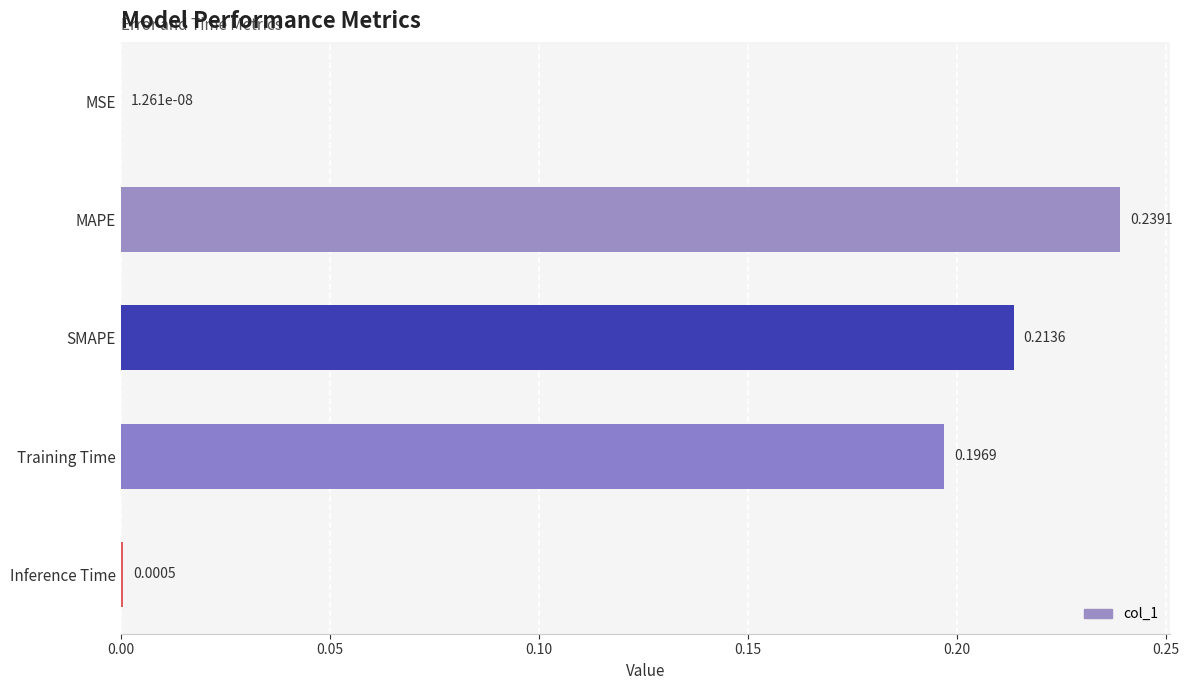

What is the sum of all values?

0.7